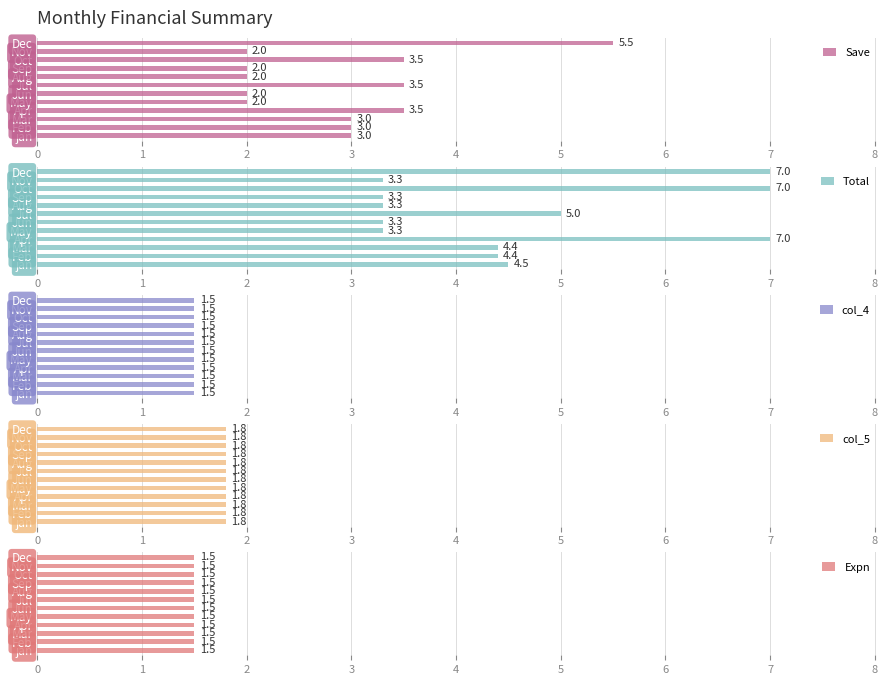

How many Save values are between 2 and 3?

8